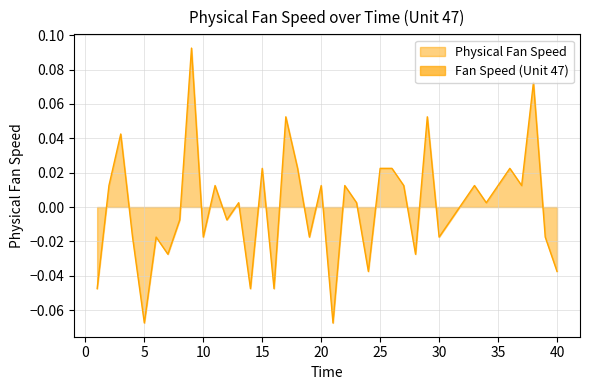

What is the difference between the second highest and minimum values?

0.1